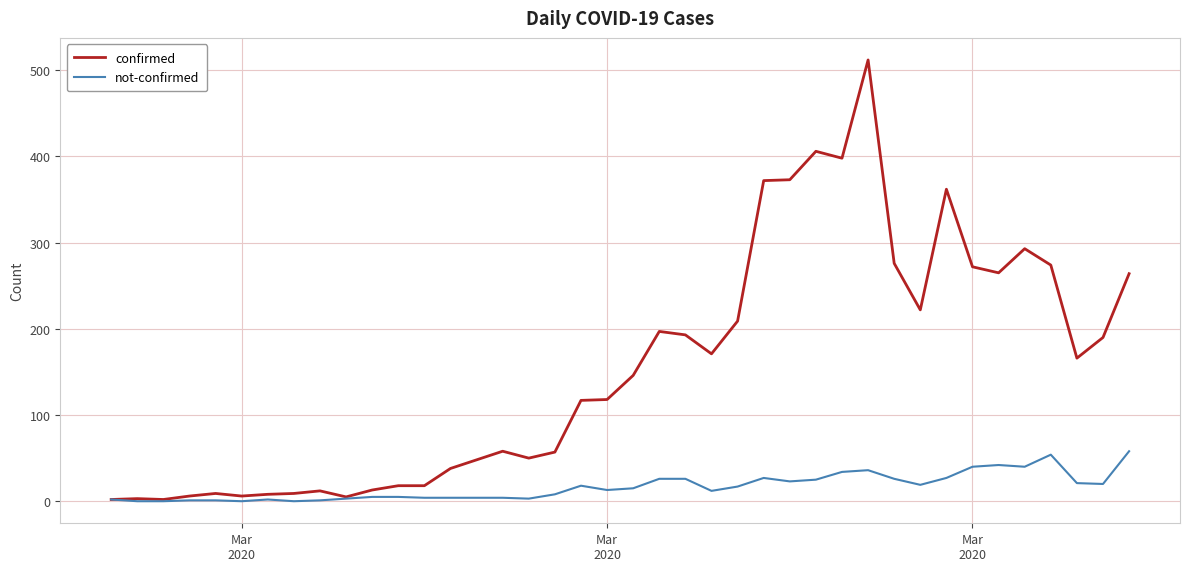

What is the average value of the not-confirmed series?

17